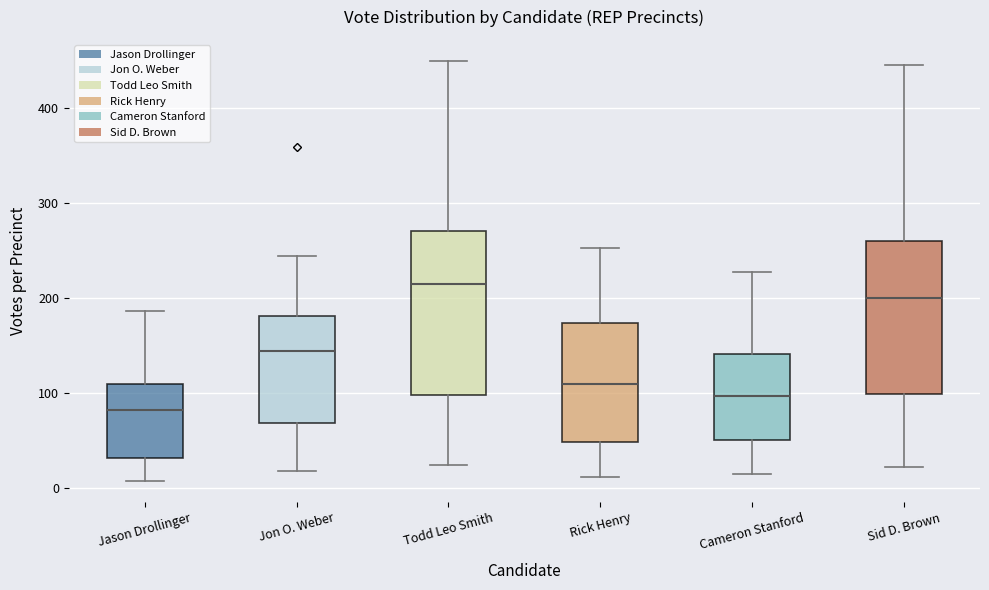

Reading left to right, read every box against the y-axis: the position of its median line, the range the box covers, and the ends of its whiskers. The values are not printed on the chart, so give them approximately, as read against the axis.

Jason Drollinger: median 80, box 30 to 110, whiskers 10 to 190
Jon O. Weber: median 150, box 70 to 180, whiskers 20 to 250
Todd Leo Smith: median 220, box 100 to 270, whiskers 30 to 450
Rick Henry: median 110, box 50 to 170, whiskers 10 to 250
Cameron Stanford: median 100, box 50 to 140, whiskers 20 to 230
Sid D. Brown: median 200, box 100 to 260, whiskers 20 to 450